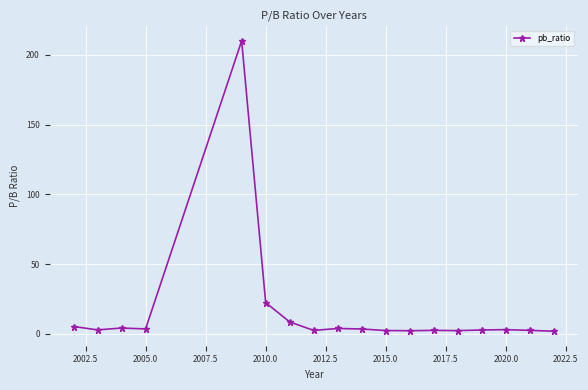

What is the maximum value shown in the chart?

210.0